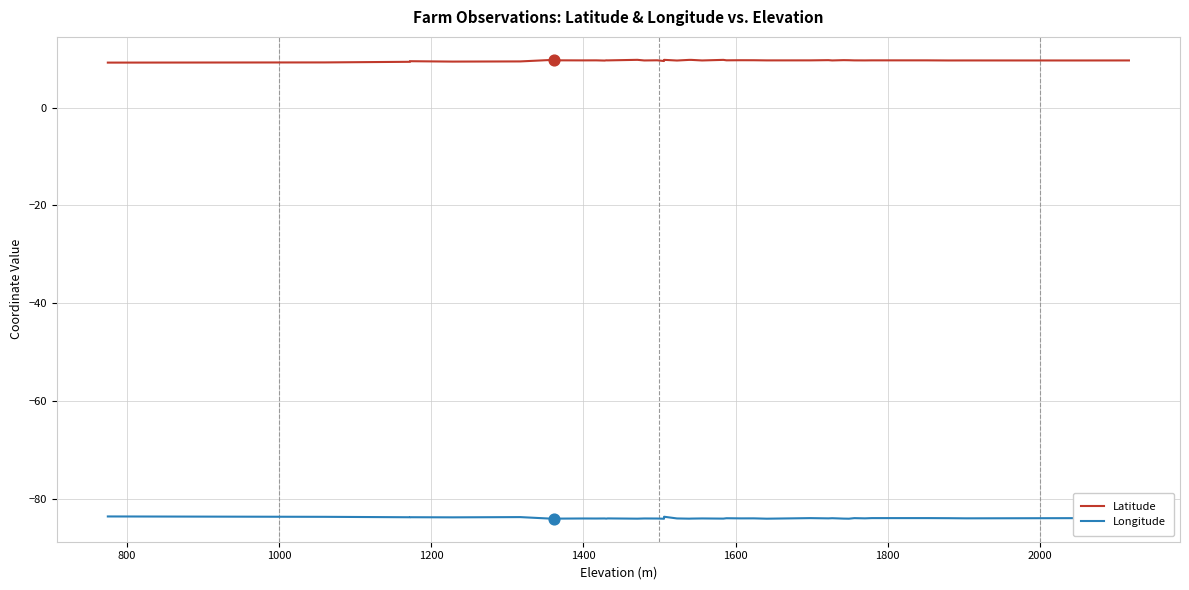

Is the value of Latitude at 14 greater than the value of Longitude at 38?

Yes